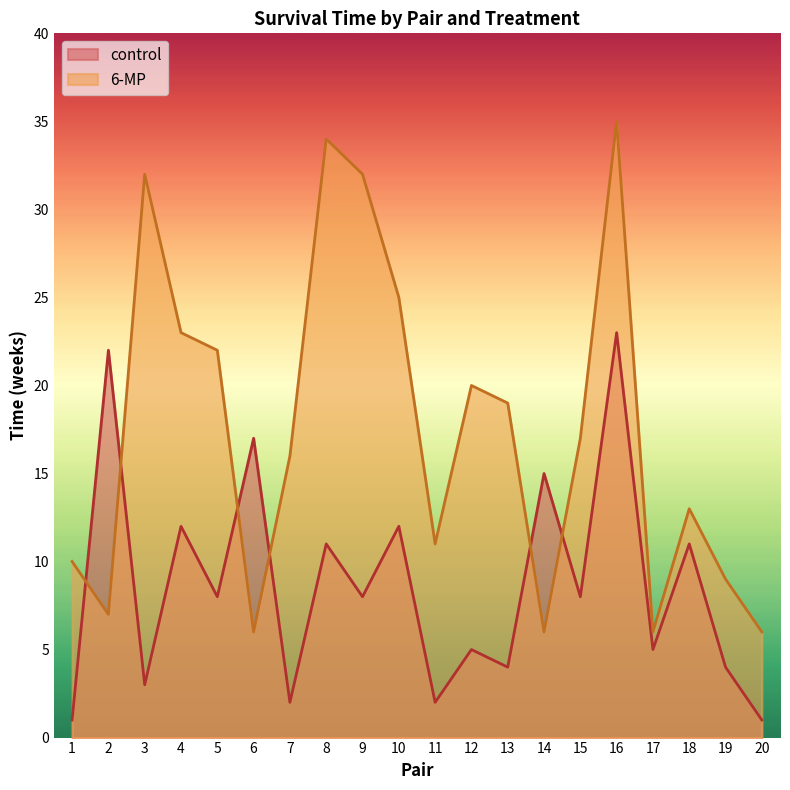

Where is control nearest to the value 12?

4